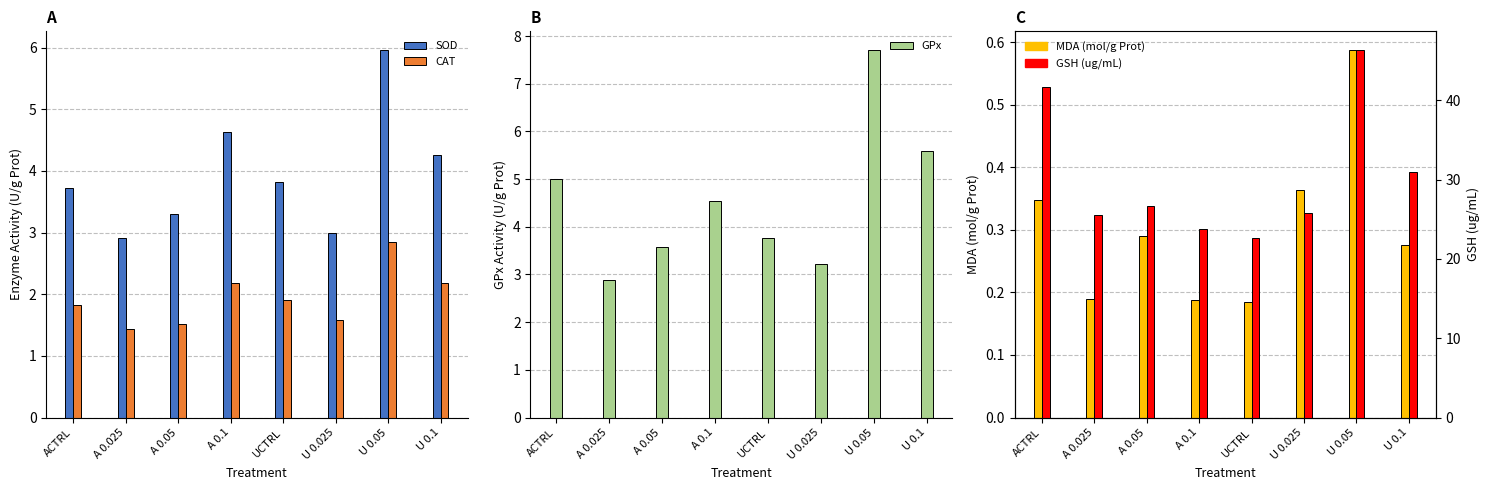

How many groups of bars are there?

8